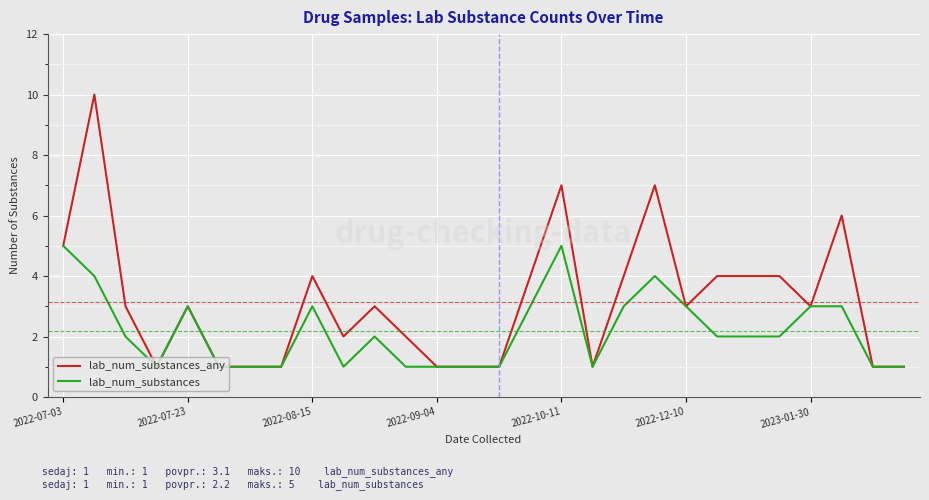

What is the highest value of the lab_num_substances series?

5